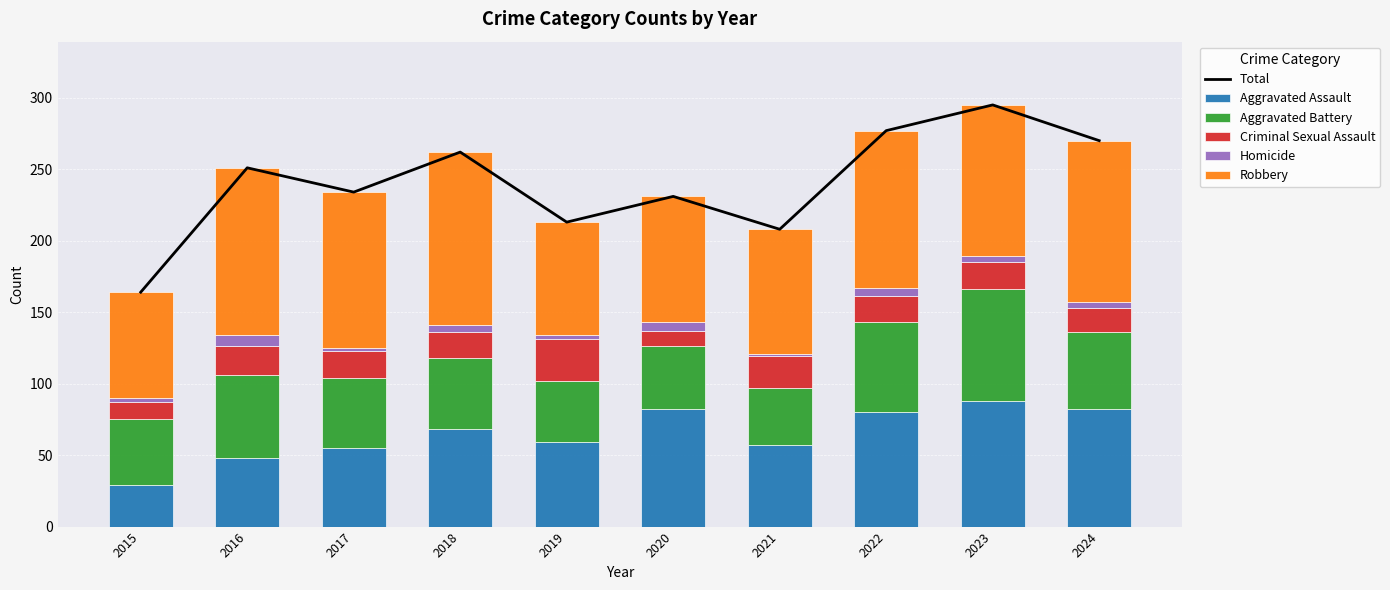

Which label corresponds to the smallest value in the chart?

2017